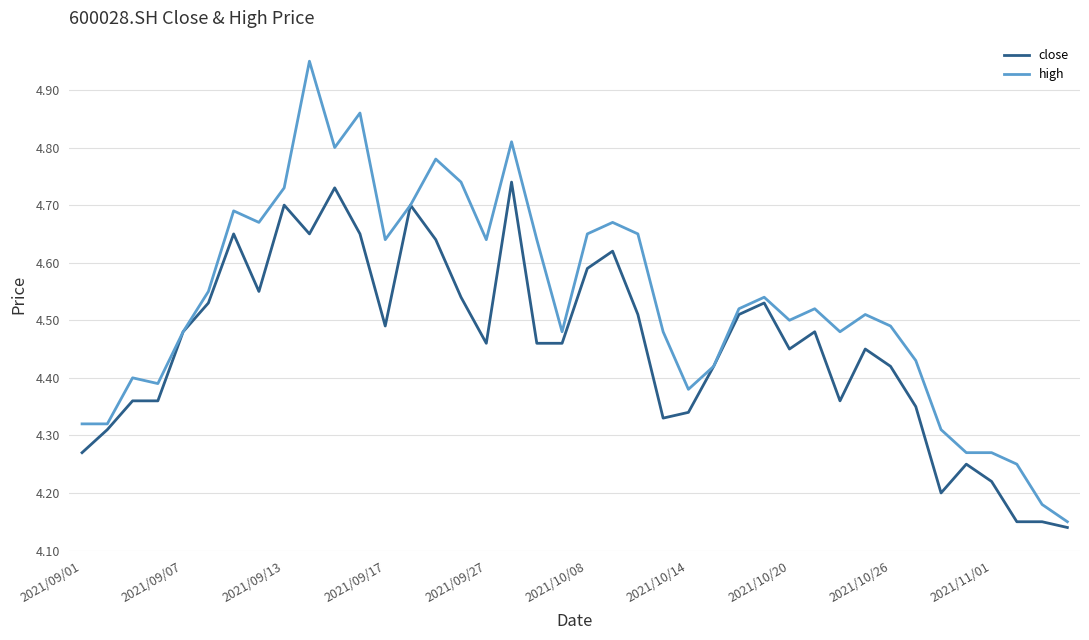

List the series in order of their overall mean, lowest first.

close, high